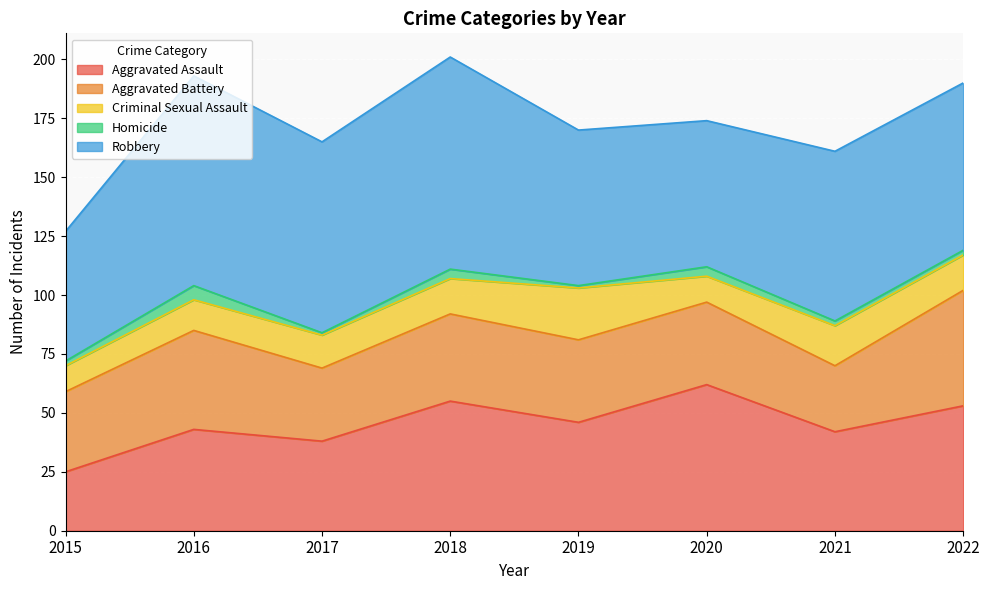

The value of Homicide at 2021 is 2. True or false?

True